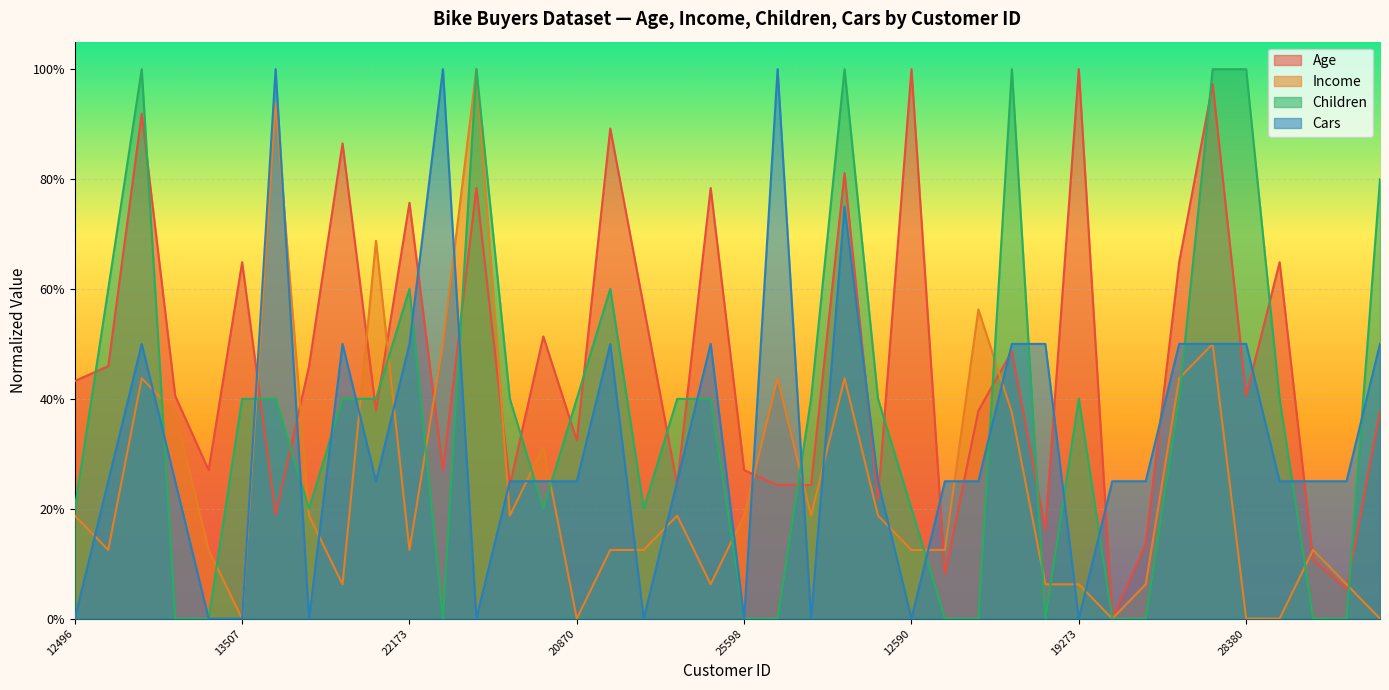

Which series ends up on top after the final intersection of Cars and Age?

Cars